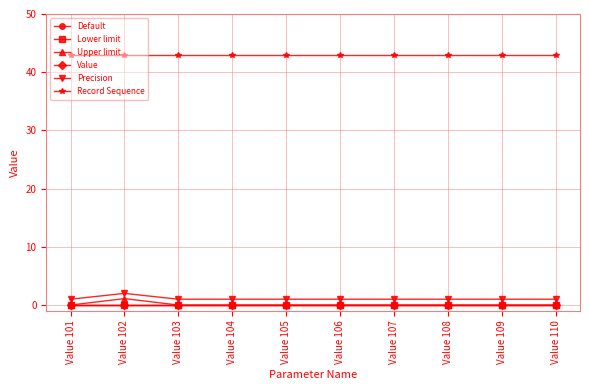

Does the chart have visible grid lines?

Yes